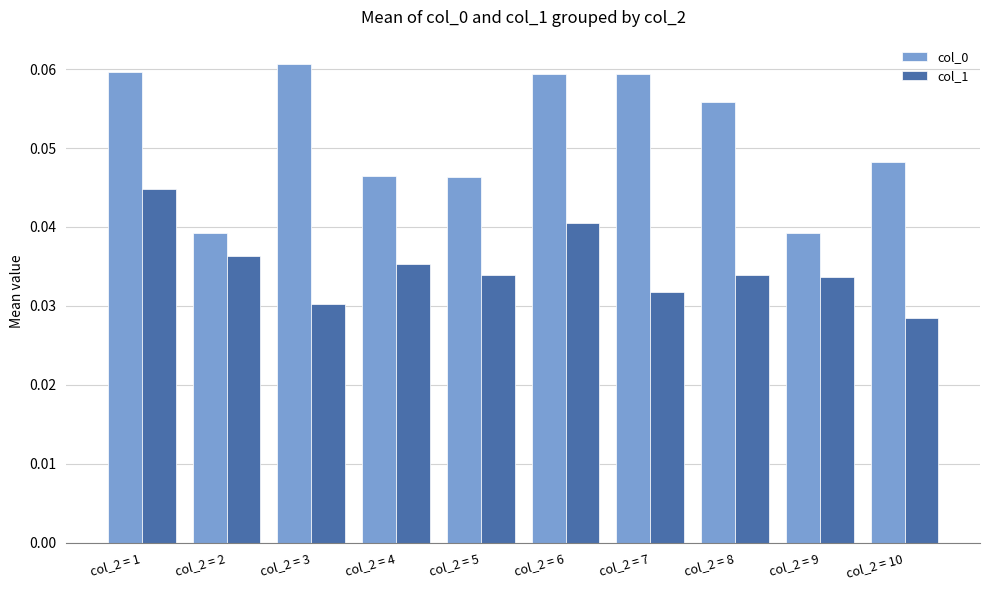

How many categories are shown in the chart?

10